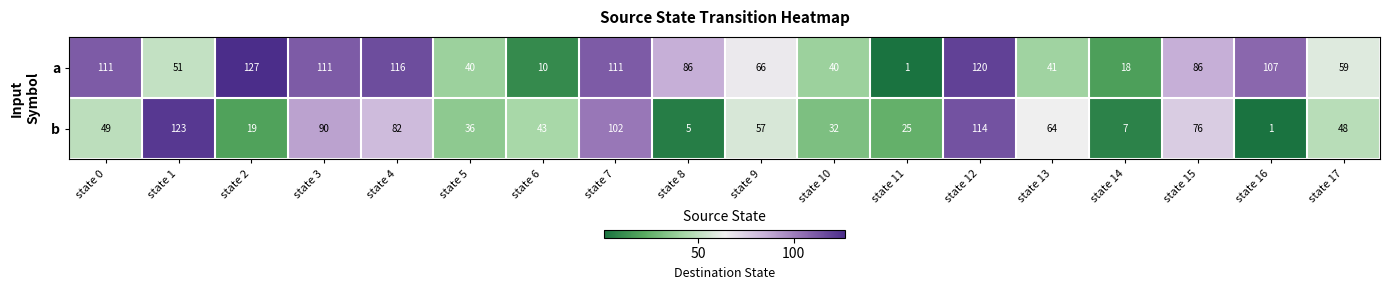

Which series has the largest range (max minus min)?

a